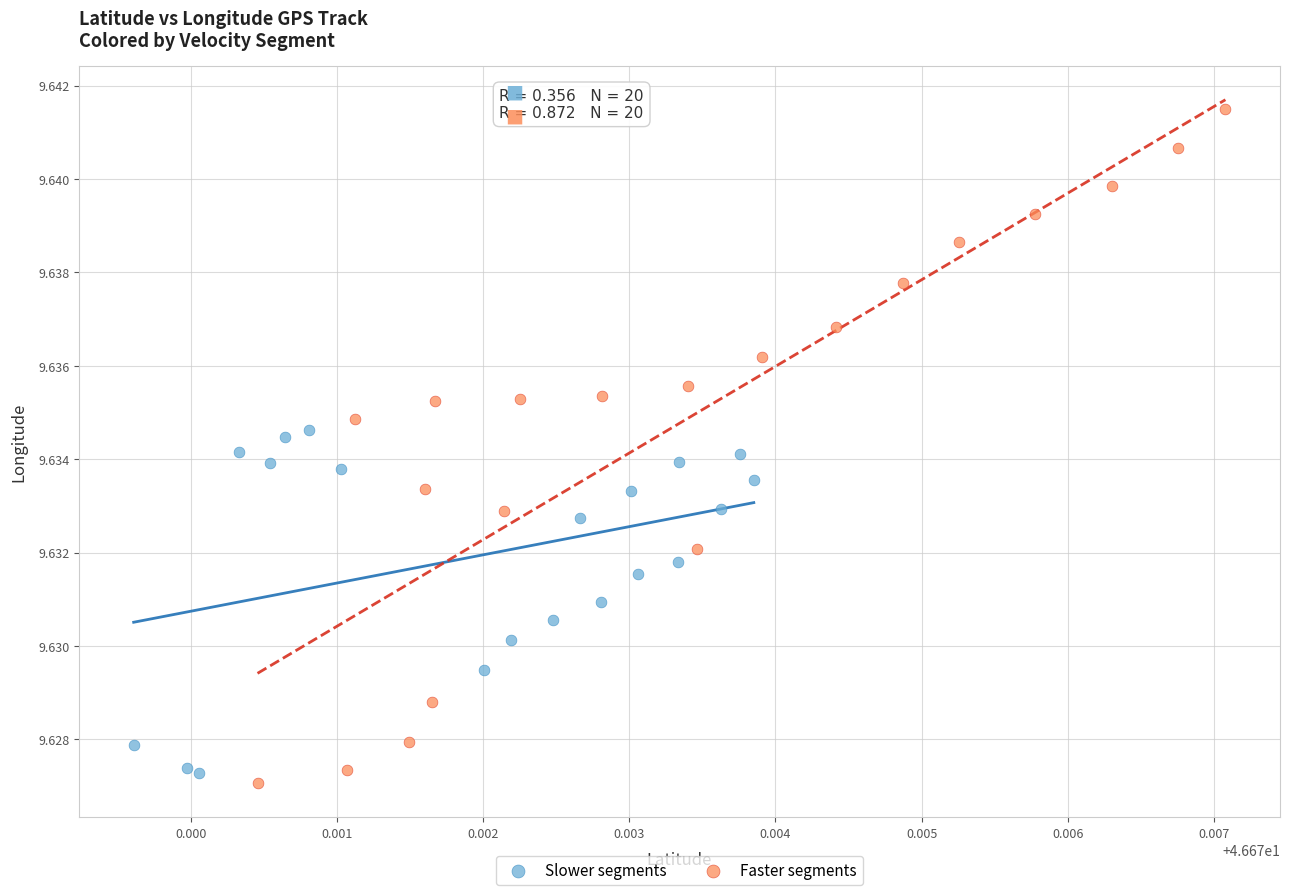

Which series has the largest Y range (max minus min)?

Faster segments